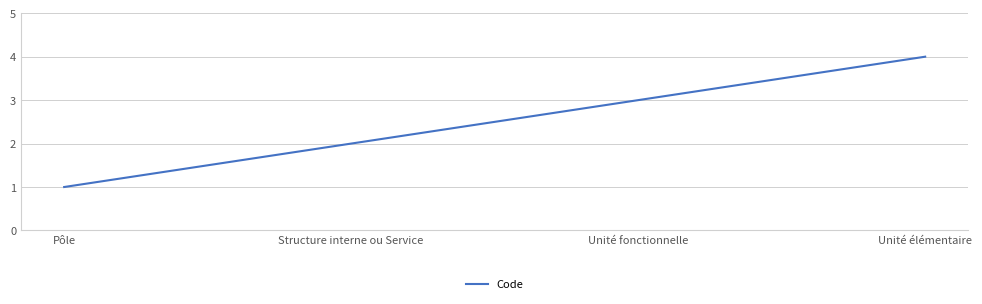

The chart shows a value of 4 at Unité élémentaire. True or false?

True